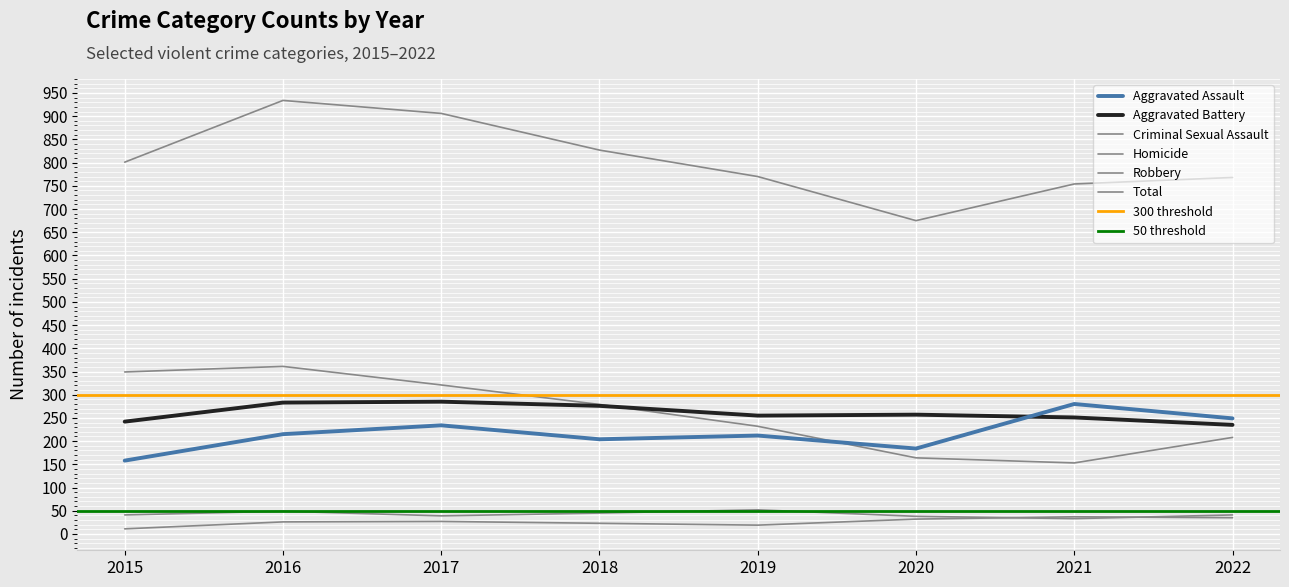

At 2018, list the series in order from smallest to largest.

Homicide, Criminal Sexual Assault, Aggravated Assault, Aggravated Battery, Robbery, Total